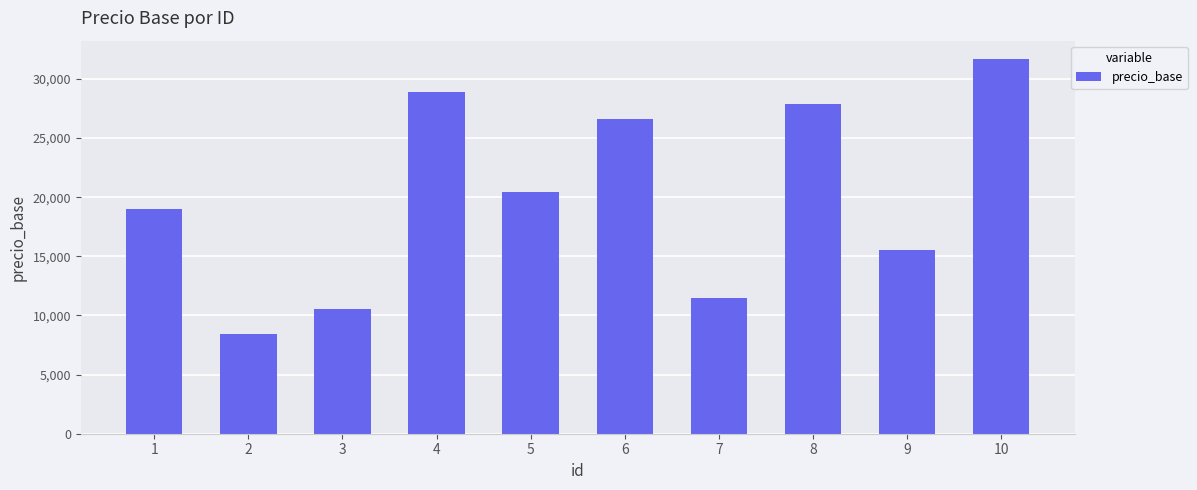

What value does the data have at 5?

20409.3